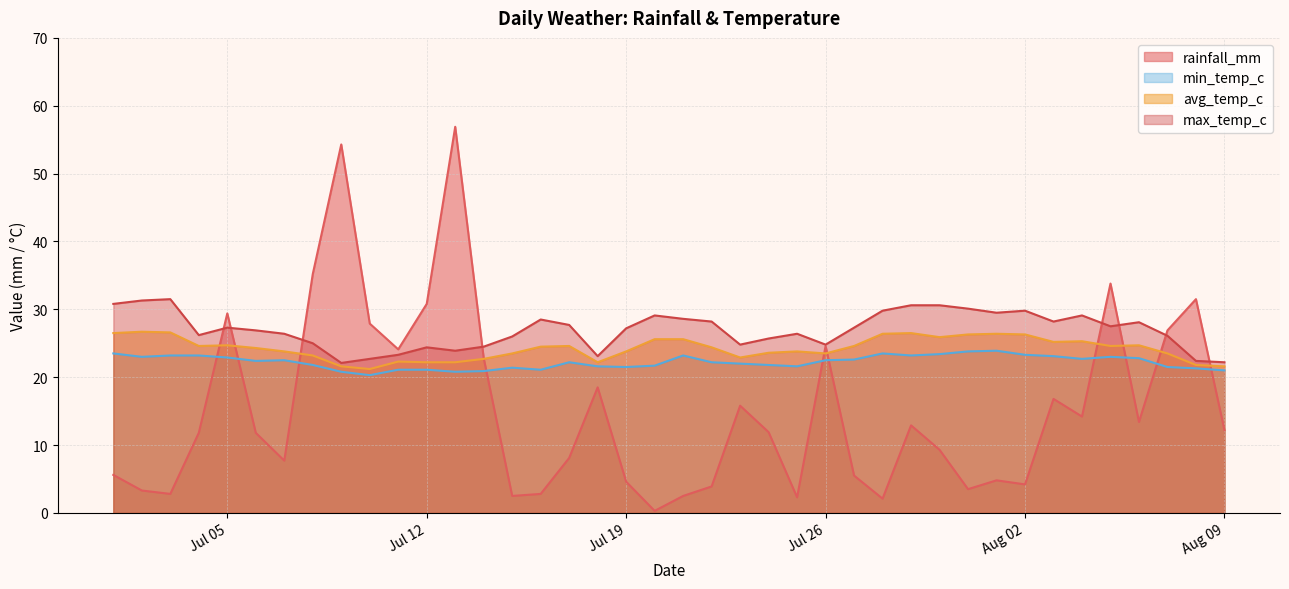

True or false: min_temp_c has a value of 21.3 at 2022-08-08.

True